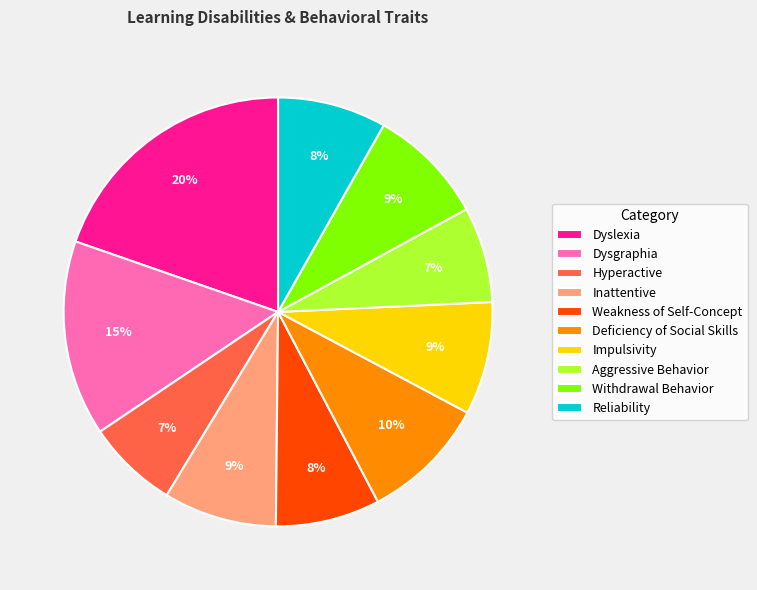

To the nearest percent, what is the difference between the Deficiency of Social Skills and Weakness of Self-Concept slice percentages?

2%